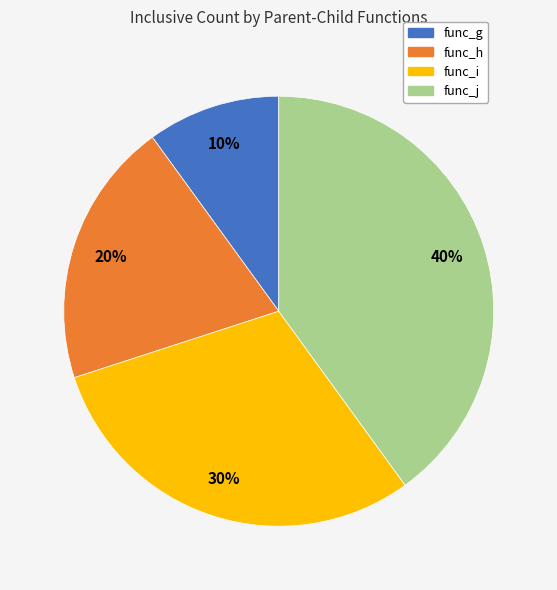

Does any single category account for the majority?

No